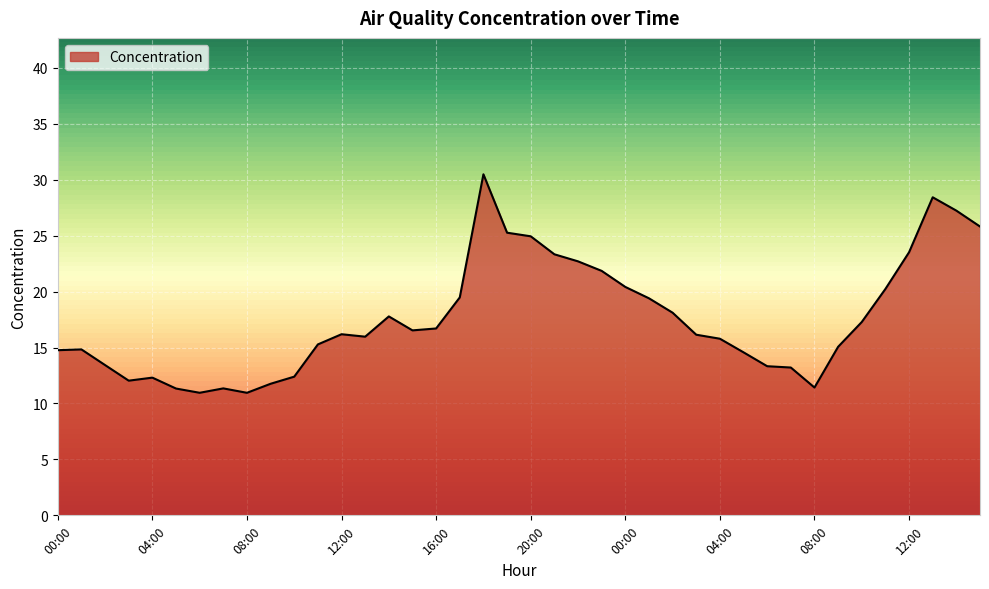

What is the maximum value shown in the chart?

30.5